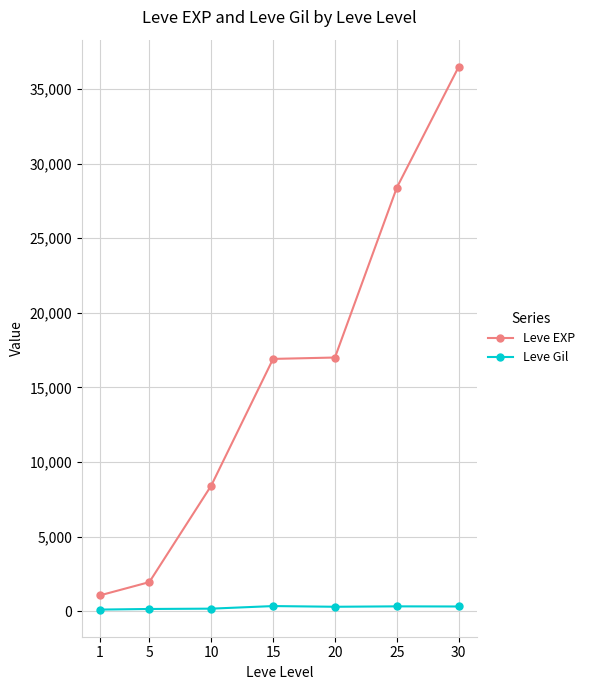

Which series has the largest total across all categories?

Leve EXP